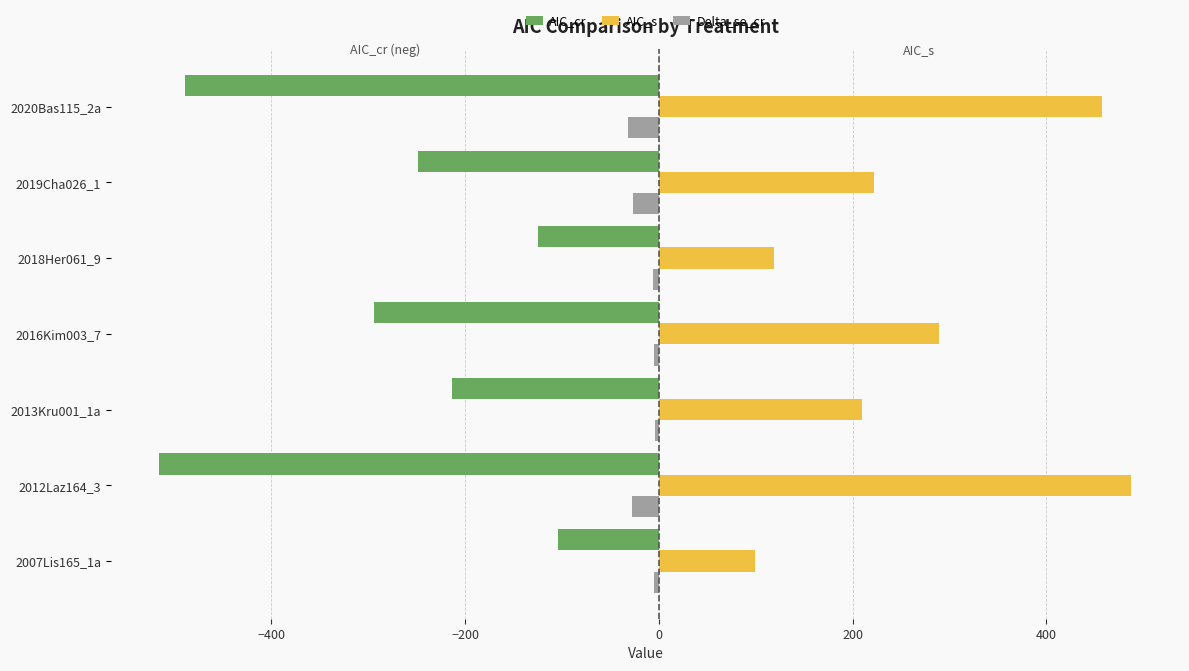

Count the number of categories in the chart.

7